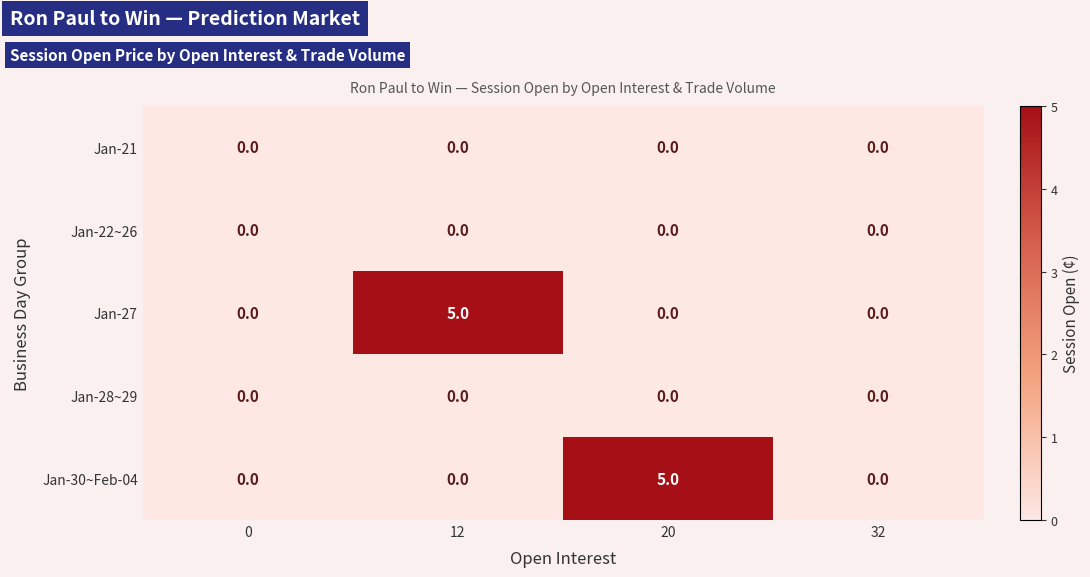

What is the difference between the maximum and minimum values in the Jan-27 series?

5